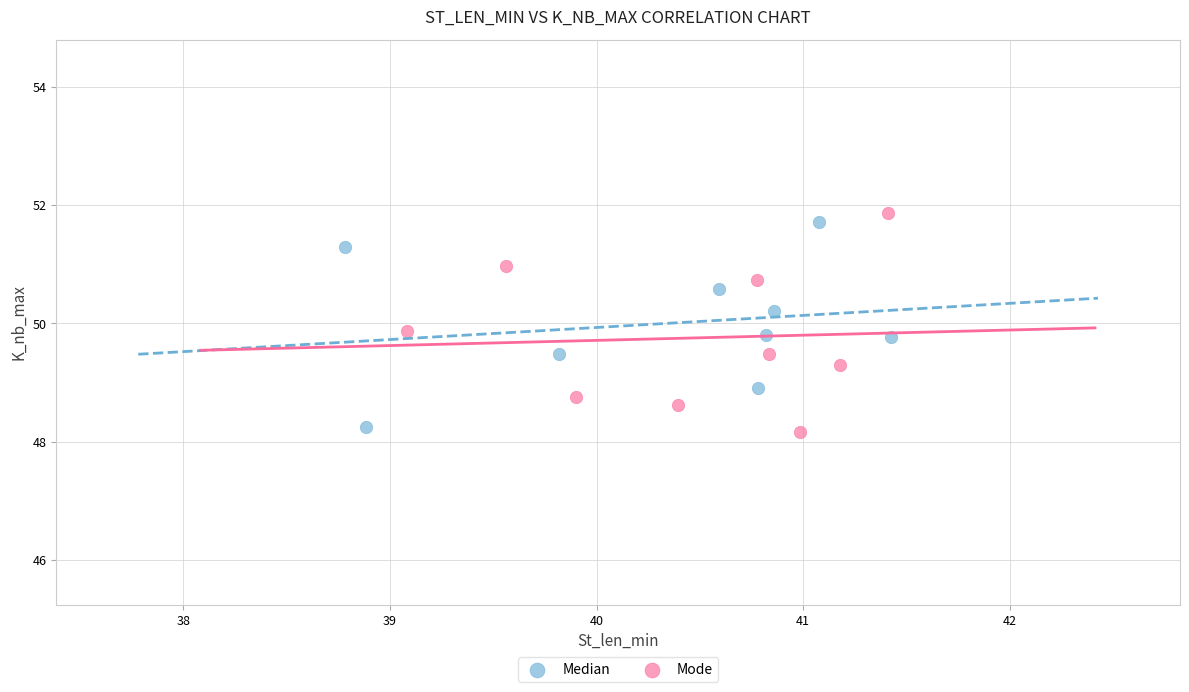

Which series has the largest Y range (max minus min)?

Mode